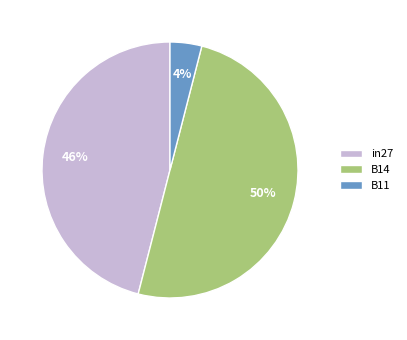

Combined, do B14 and in27 account for over 50%?

Yes